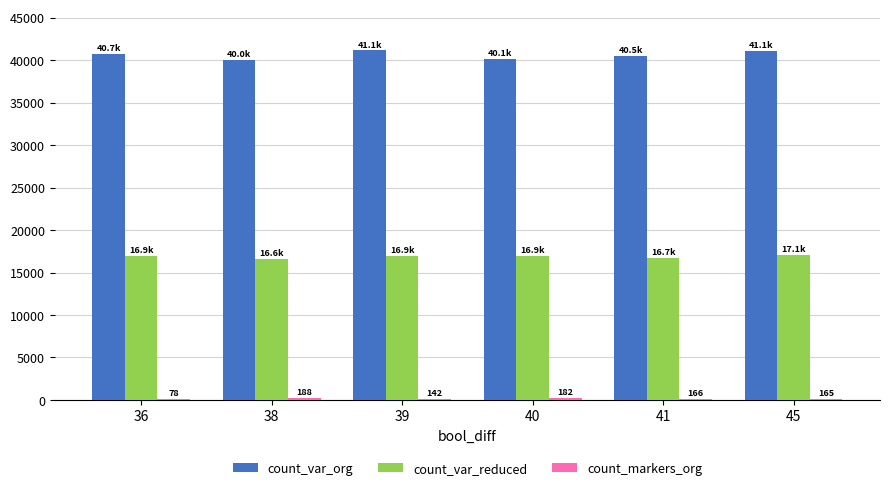

What is the maximum value for count_var_org?

41149.0